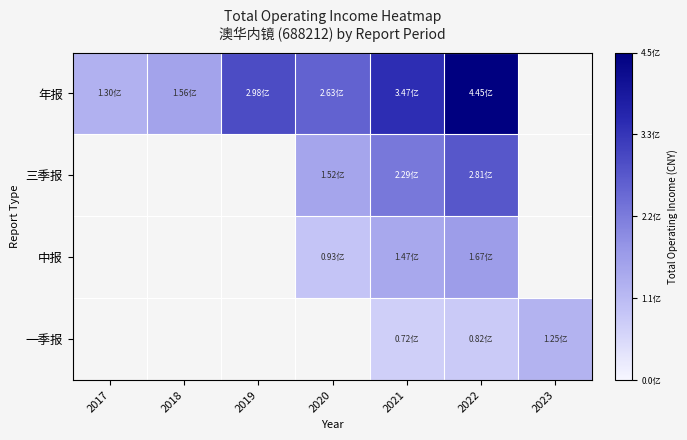

Rank the series at 2022 from highest to lowest value.

年报, 三季报, 中报, 一季报